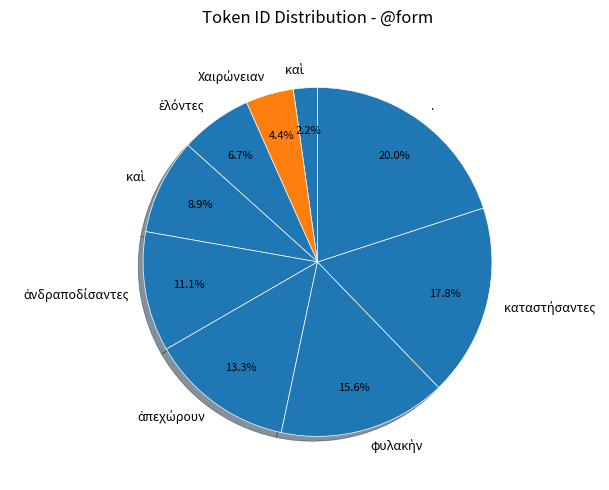

Count the number of slices in the pie.

9